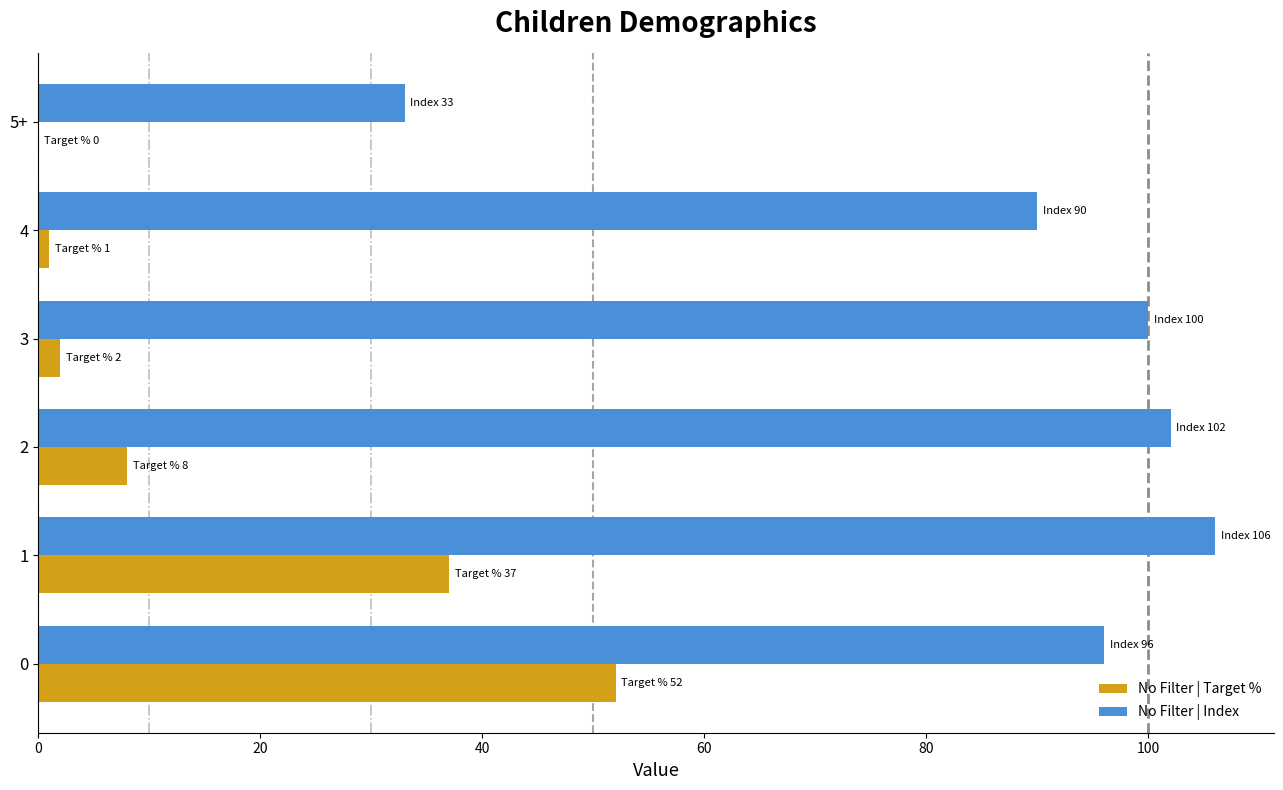

What is the sum of all No Filter | Index values?

527